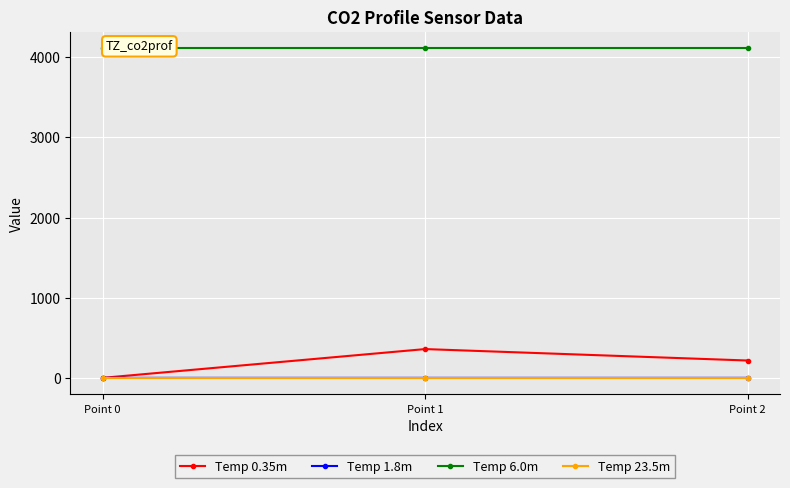

Which series has the largest total across all categories?

Temp 6.0m